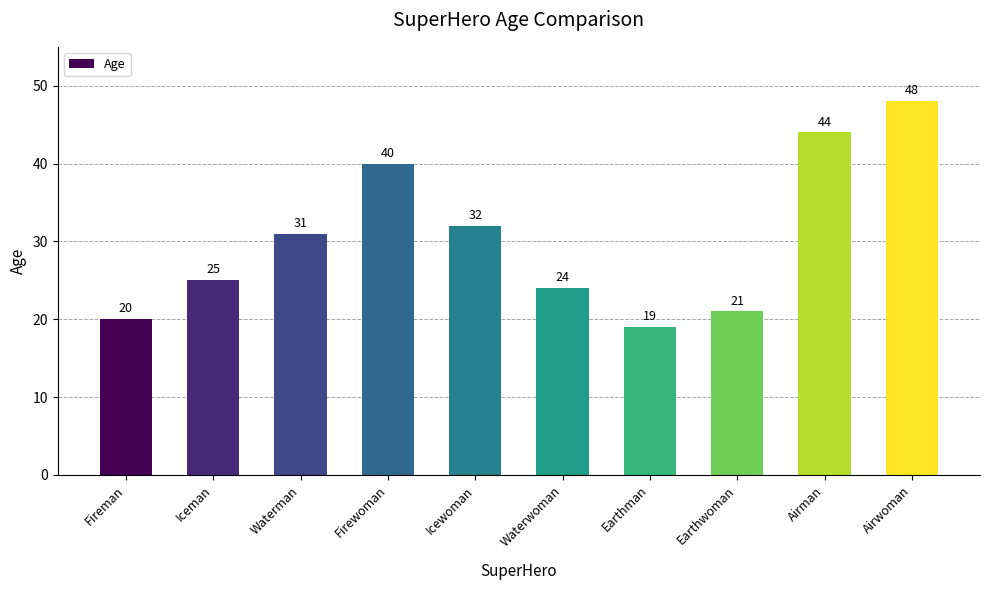

What is the sum of all values?

304